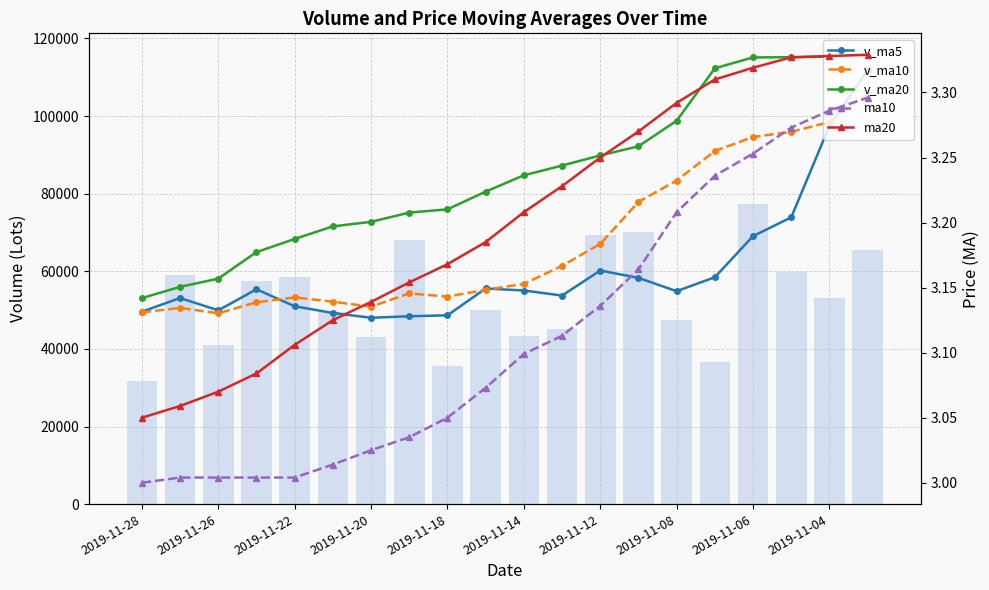

Reading right to left, extract all data points from this chart.

v_ma5: 111898.1	97451.0	73895.5	69056.5	58467.4	54871.2	58297.8	60195.6	53742.9	55047.1	55566.9	48651.2	48412.2	48022.5	49255.4	50975.7	55362.0	49930.1	53115.9	49579.1
v_ma10: 105818.0	98449.8	95930.1	94596.2	90994.1	83384.7	77874.4	67045.5	61399.7	56757.3	55219.1	53474.5	54303.9	50882.7	52151.2	53271.3	52006.6	49171.1	50569.2	49417.2
v_ma20: 115530.4	115335.1	115152.2	115100.6	112298.4	98780.7	92207.0	89840.3	87238.7	84726.2	80518.6	75962.2	75117.0	72739.4	71572.7	68328.0	64940.5	58108.3	55984.4	53087.2
volume: 65427.0	53061.0	59762.6	77389.0	36697.6	47446.0	70194.0	69251.2	45125.6	43218.7	50045.0	35615.2	68056.6	43177.0	49383.0	58646.7	57546.7	40896.9	59106.2	31699.0
ma10: 3.3	3.3	3.3	3.3	3.2	3.2	3.2	3.1	3.1	3.1	3.1	3.0	3.0	3.0	3.0	3.0	3.0	3.0	3.0	3.0
ma20: 3.3	3.3	3.3	3.3	3.3	3.3	3.3	3.2	3.2	3.2	3.2	3.2	3.2	3.1	3.1	3.1	3.1	3.1	3.1	3.0